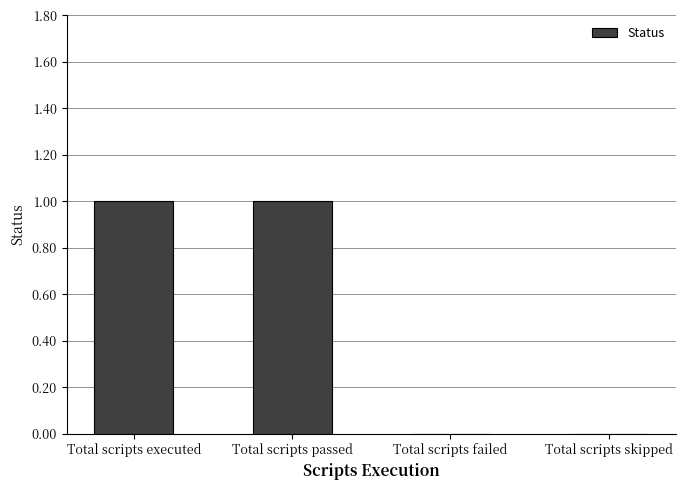

The value at Total scripts passed is 1. True or false?

True